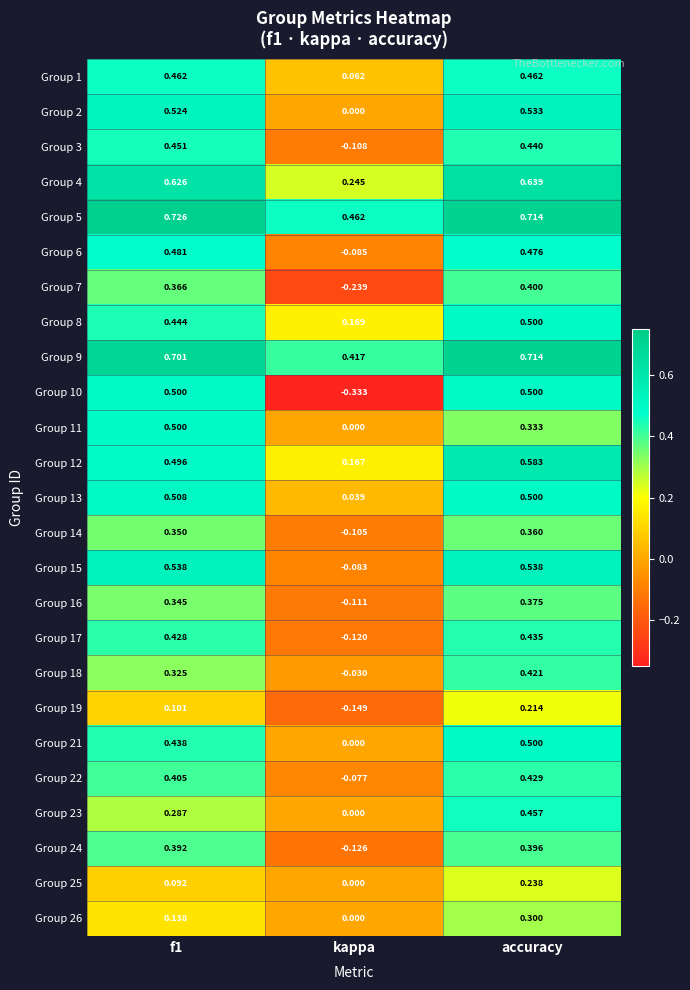

At which category is the sum across all series the highest?

accuracy